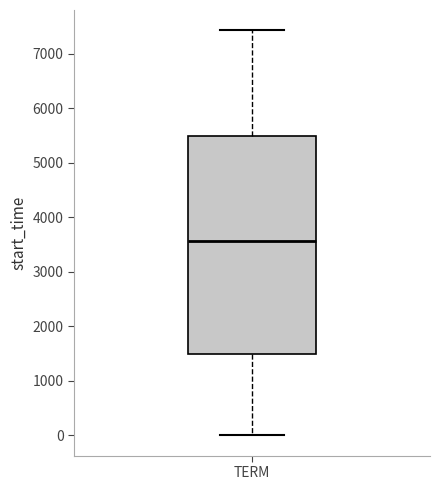

Transcribe this box plot: give where the median line is, the range the box spans, and where the two whiskers end, as read against the y-axis. The values are not printed on the chart, so give them approximately, as read against the axis.

median 3600, box 1500 to 5500, whiskers 0 to 7400